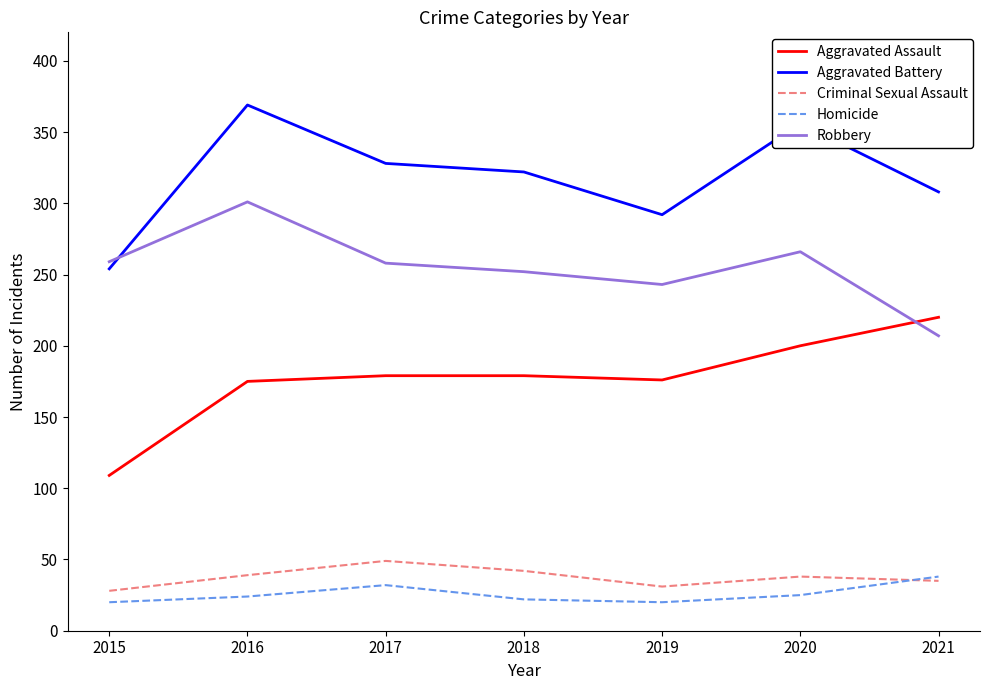

True or false: Homicide and Robbery intersect in this chart.

False